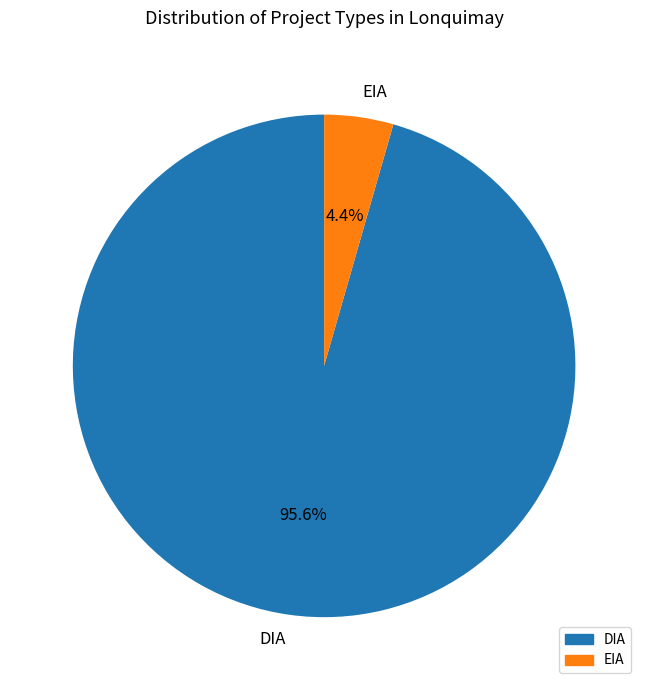

Which slice represents more than half of the pie?

DIA